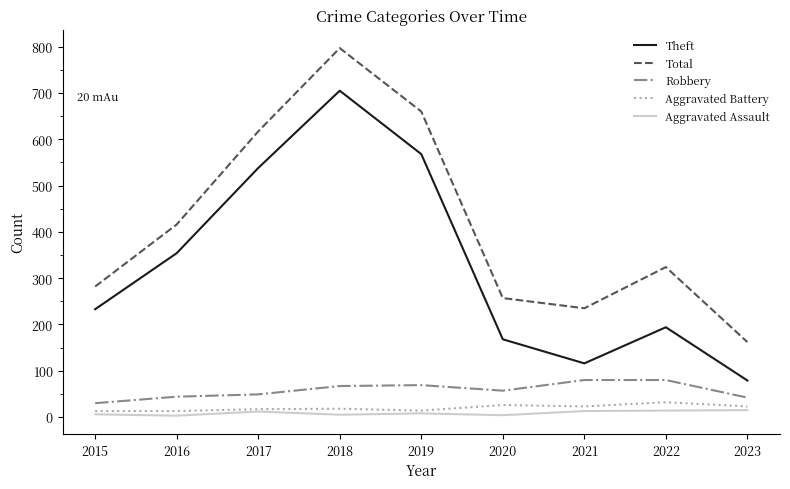

What is the smallest value displayed?

3